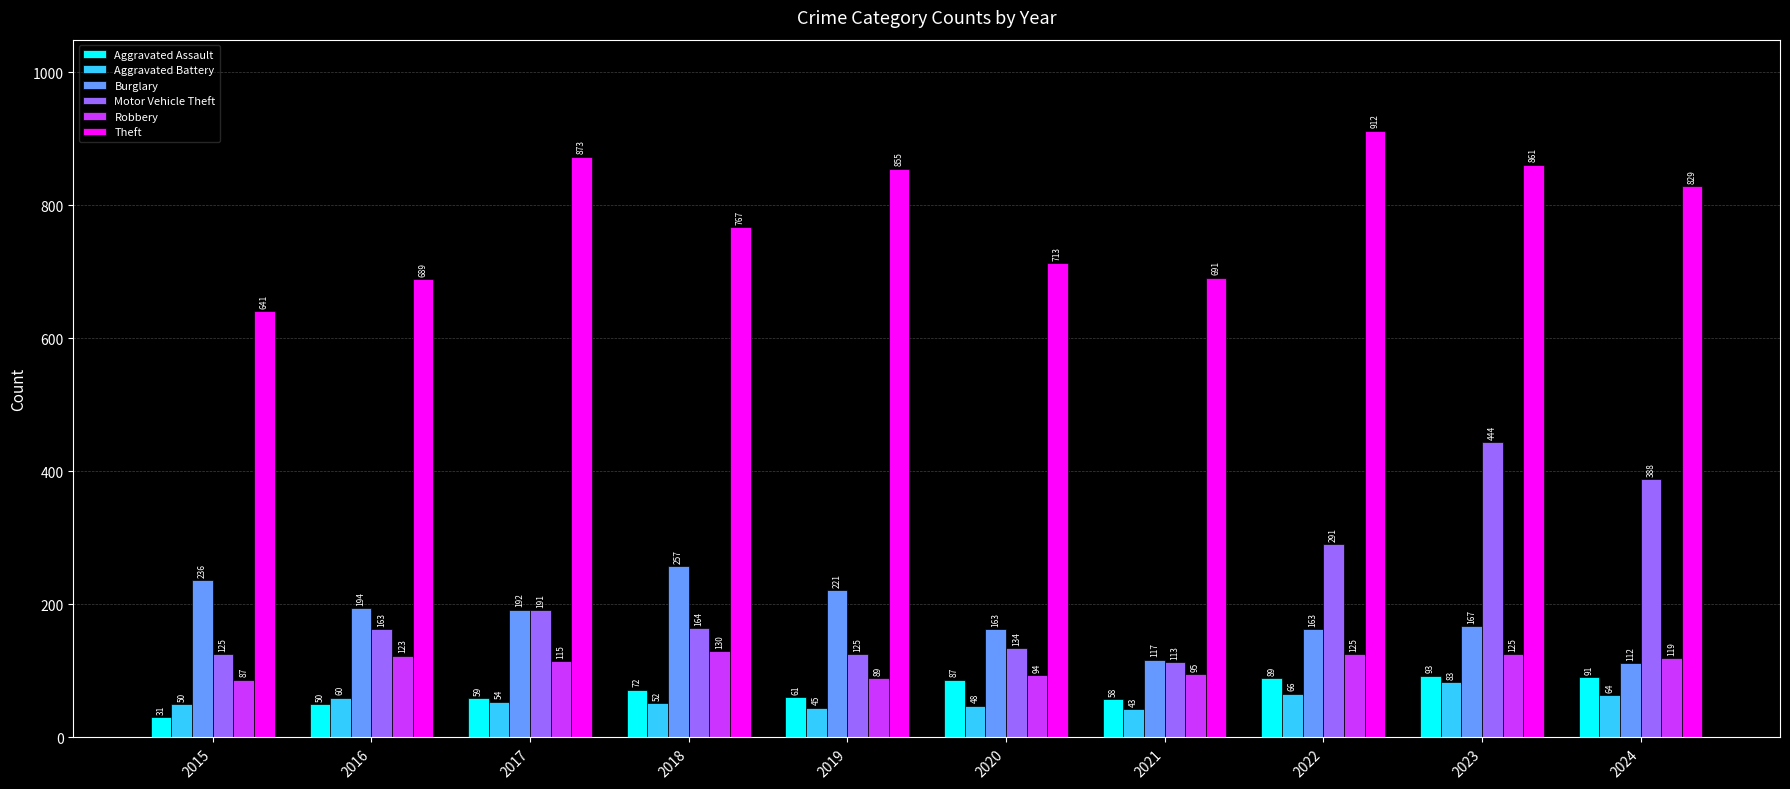

What is the smallest value displayed?

31